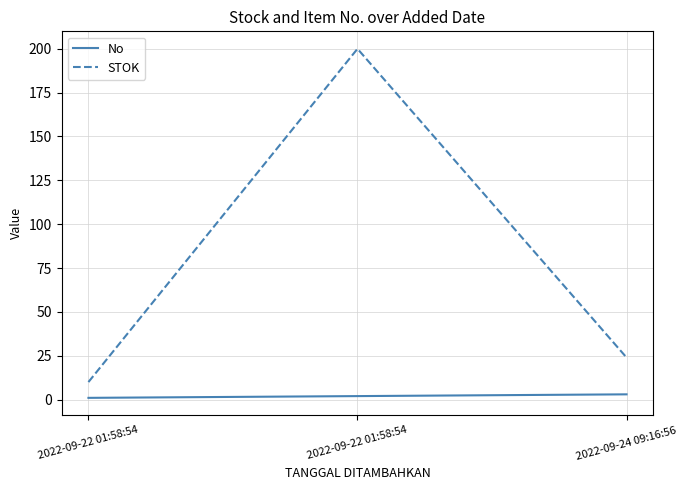

Does the chart display data point markers on the line(s)?

No